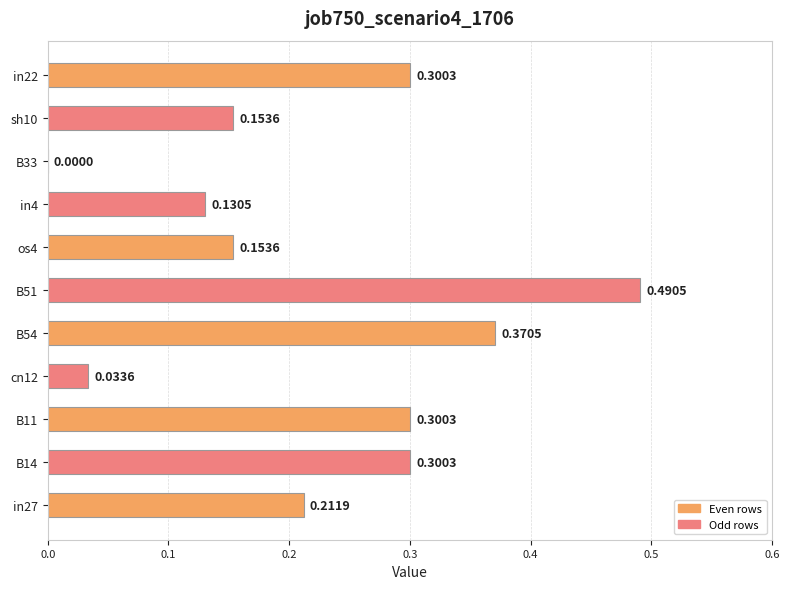

Between in4 and in22, which is larger?

in22